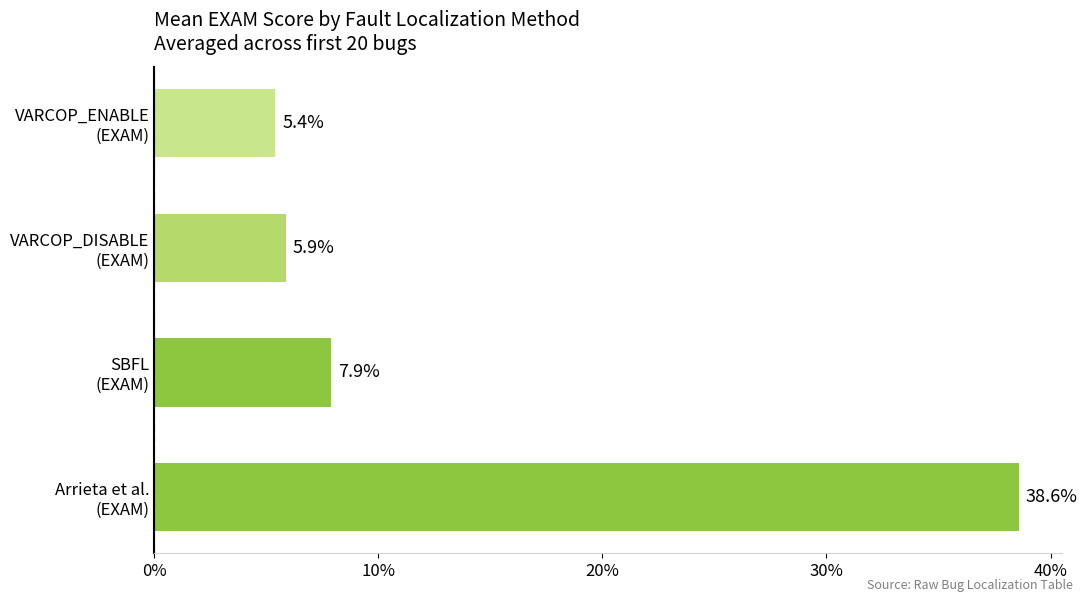

At which label is the value closest to 22?

SBFL
(EXAM)